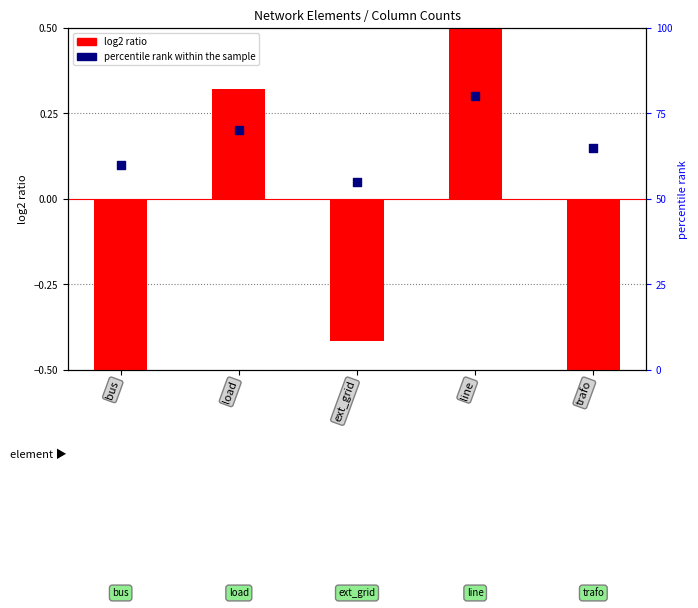

What is the total value across all series at bus?

59.3